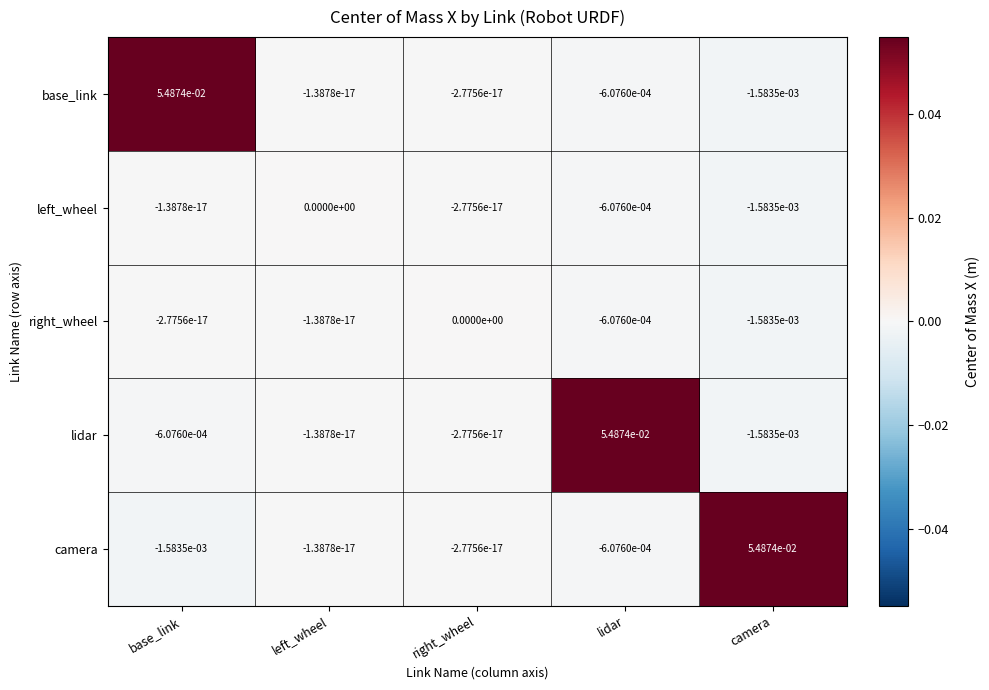

How many data points does each series have?

5